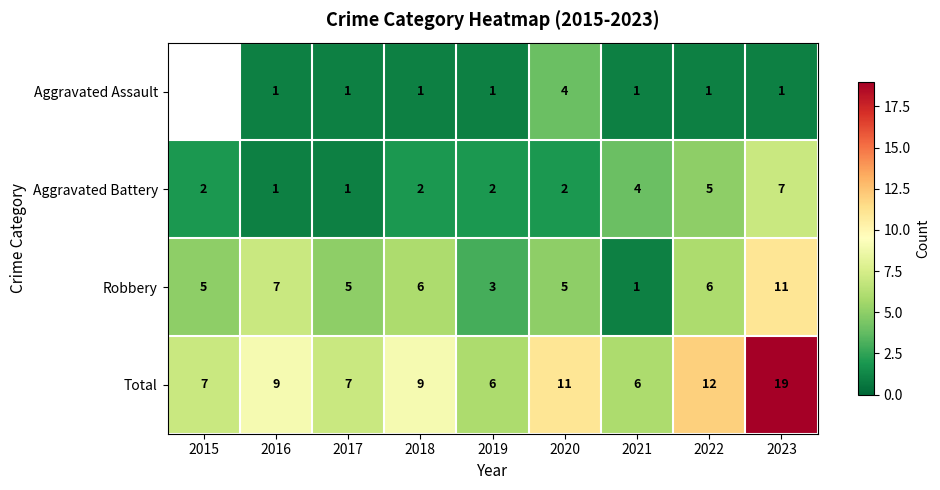

Count the Robbery values in the range 5 to 6.

5